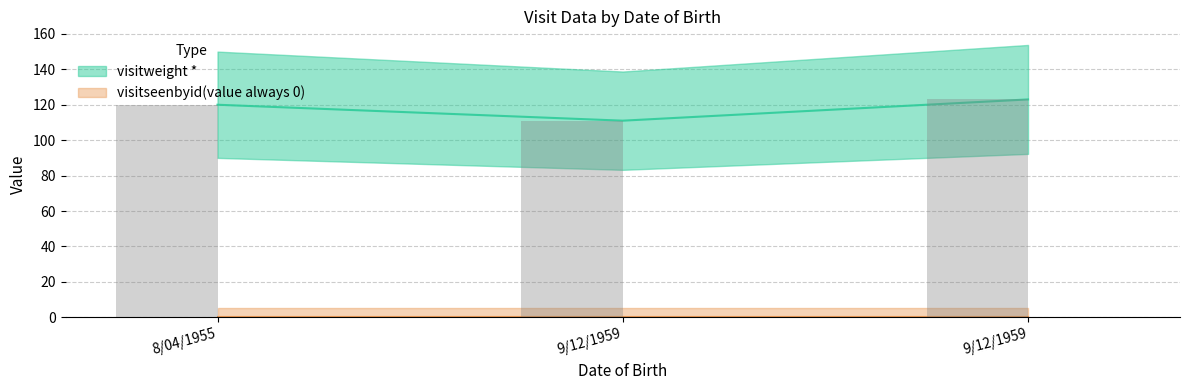

What is the label of the 1st bar from the left?

8/04/1955